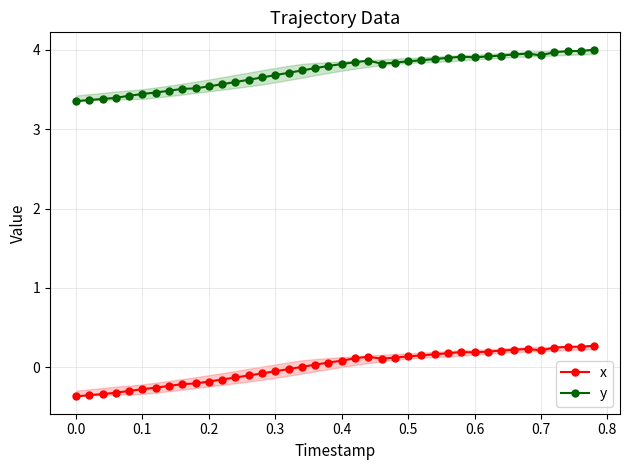

Which series has the largest range (max minus min)?

y